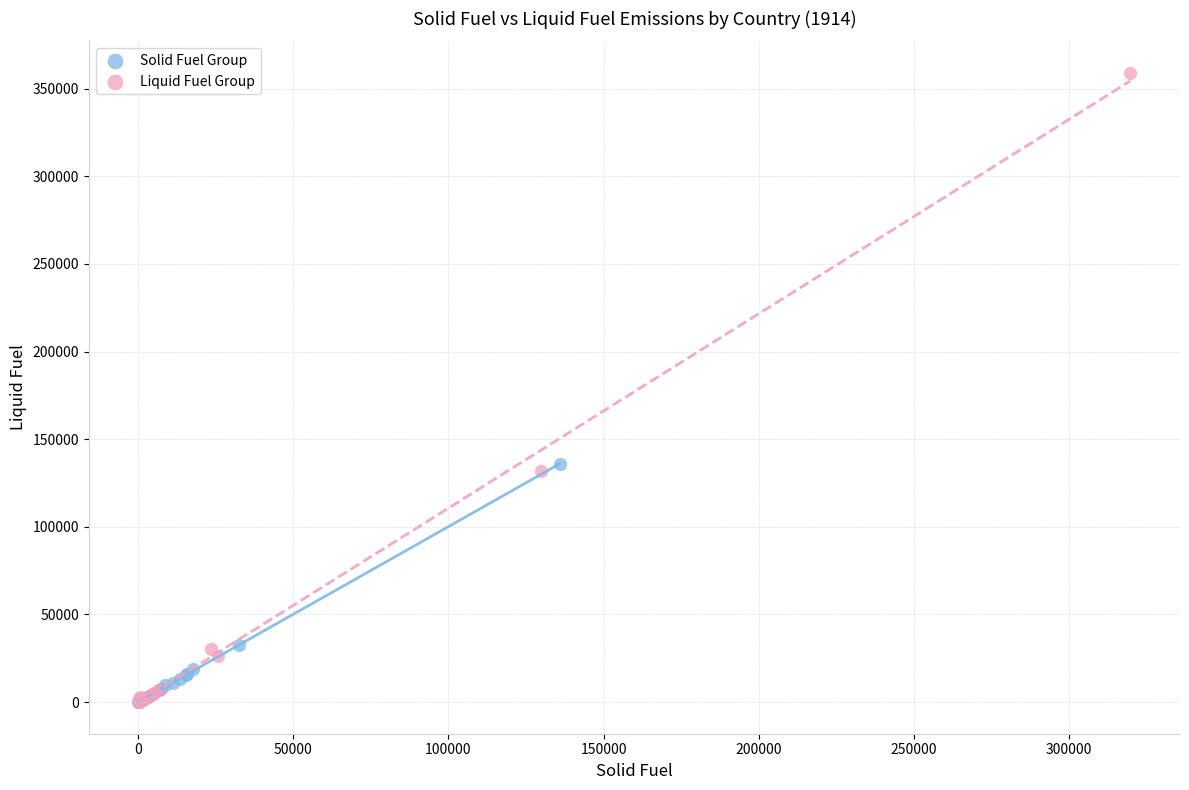

Which series contains the highest Y value?

Liquid Fuel Group